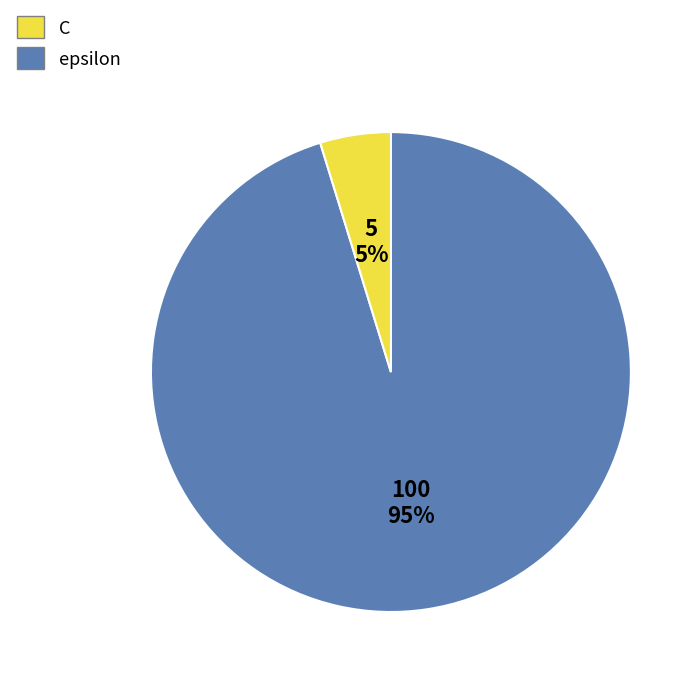

To the nearest percent, what is the difference between the epsilon and C slice percentages?

90%